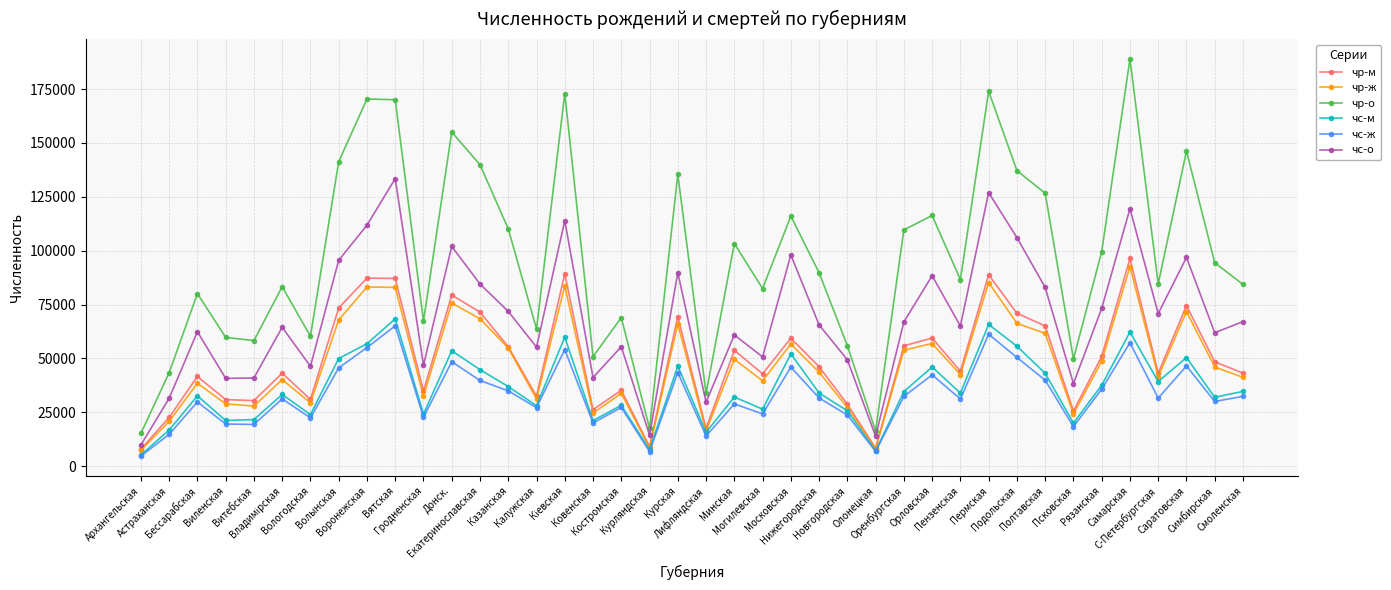

Rank the series at Симбирская from lowest to highest value.

чс-ж, чс-м, чр-ж, чр-м, чс-о, чр-о